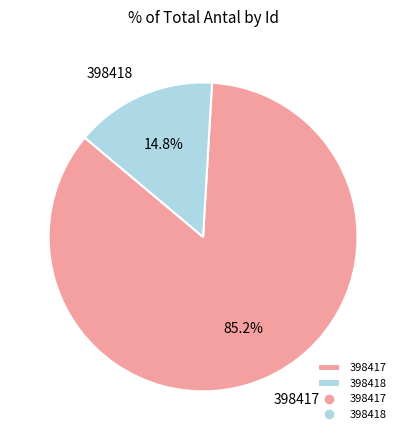

How many segments does this pie chart have?

2